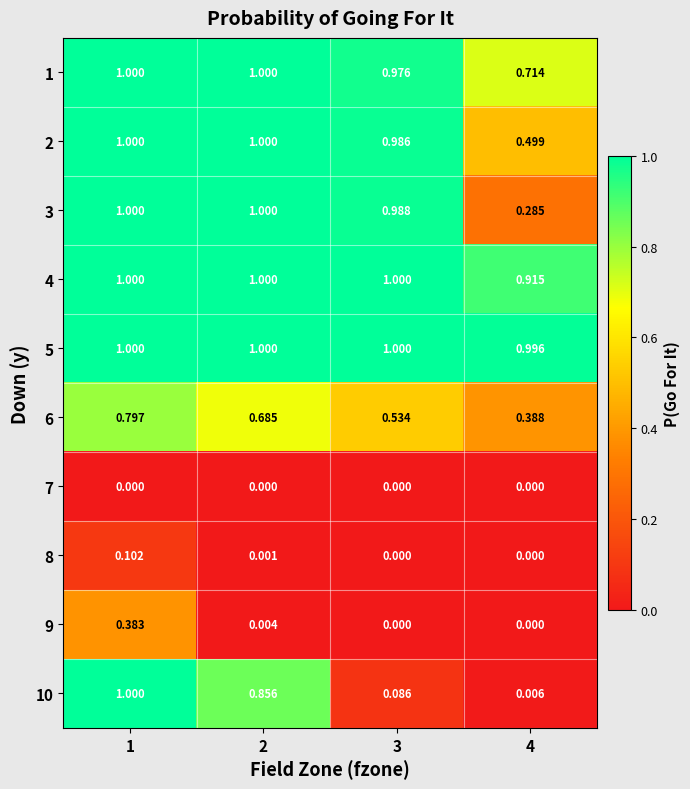

Is the value of 6 at 1 greater than the value of 9 at 3?

Yes